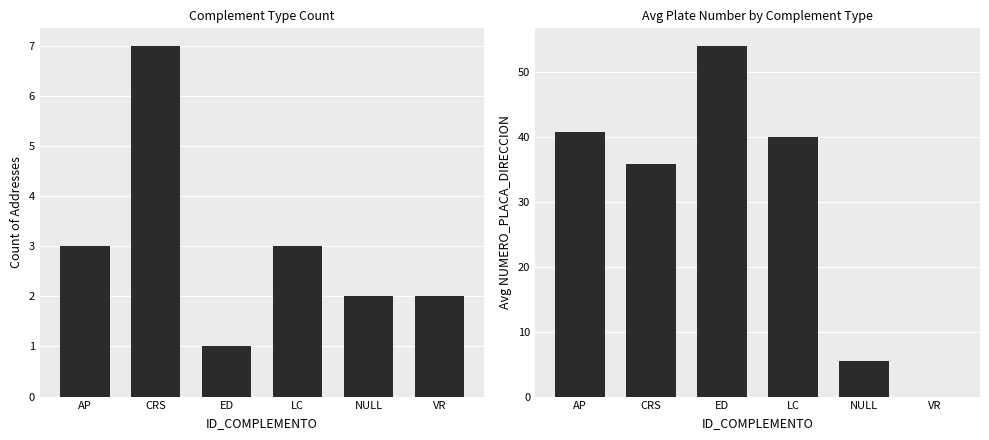

What is the maximum value shown in the chart?

54.0